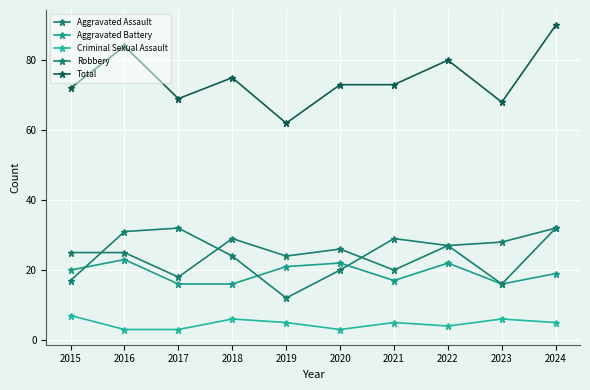

True or false: Criminal Sexual Assault has more than 2 points higher than both neighbors.

True